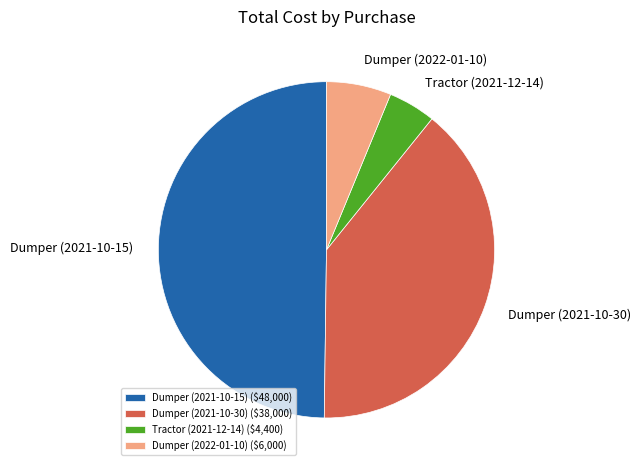

True or false: Dumper (2021-10-30) accounts for 46% of the total.

False